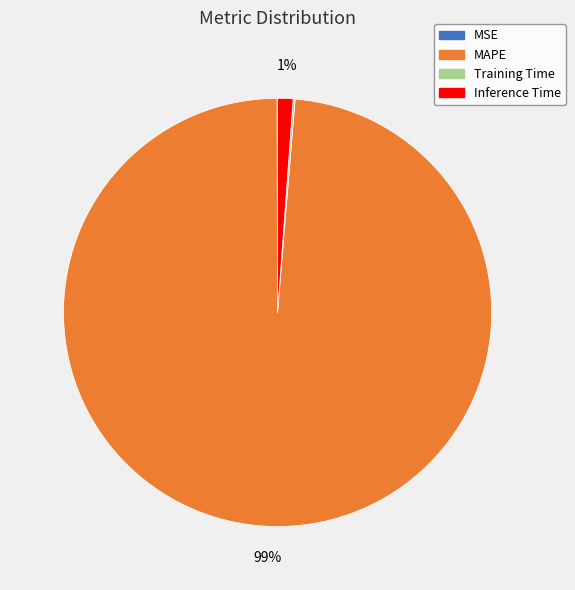

To the nearest percent, what is the difference between the largest and smallest slice percentages?

99%